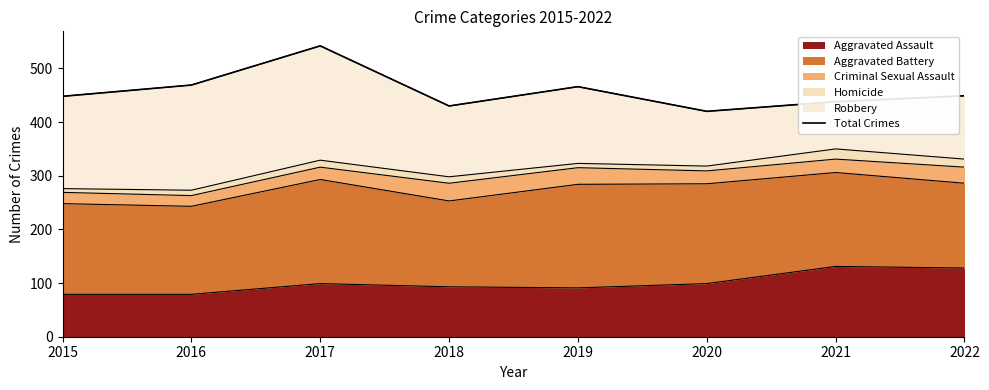

What is the sum of all values?

3662